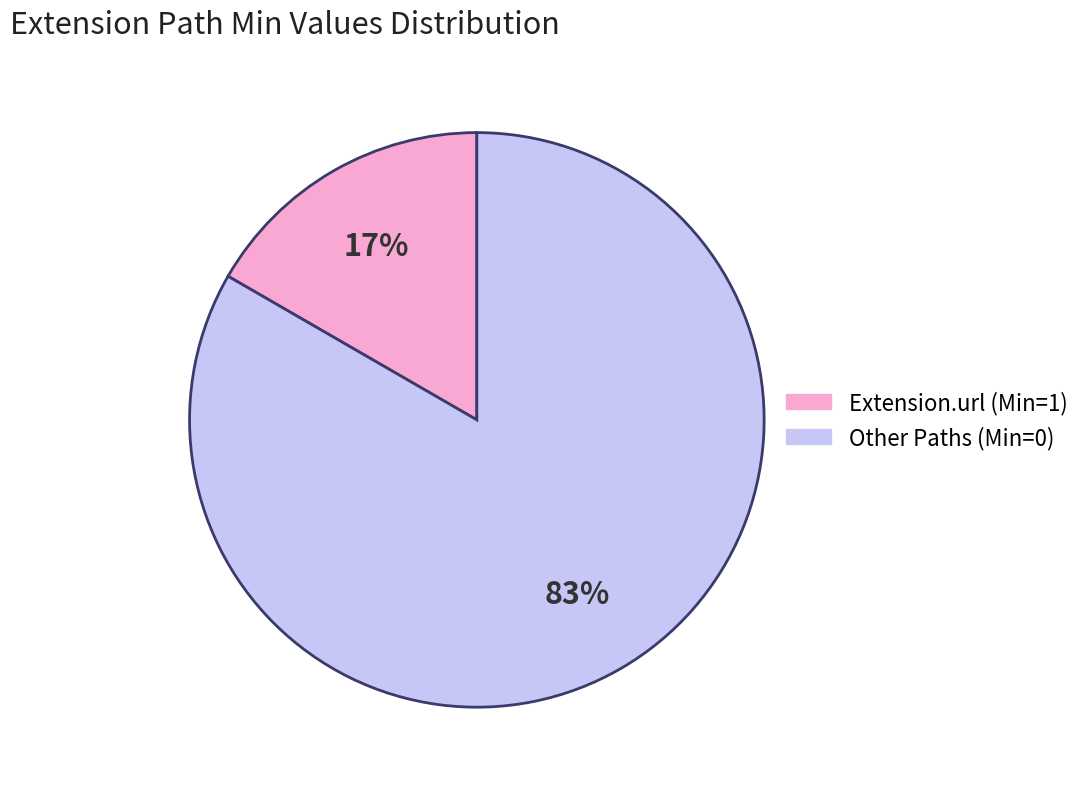

To the nearest percent, what is the average slice percentage?

50%